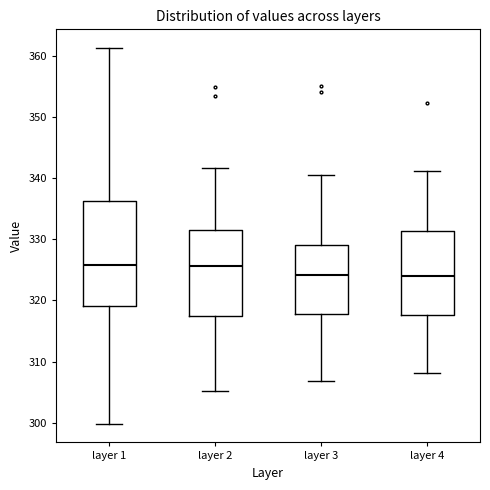

Reading left to right, transcribe this box plot: for each box, give where its median line is, the range the box spans, and where its two whiskers end, as read against the y-axis. The values are not printed on the chart, so give them approximately, as read against the axis.

layer 1: median 326, box 319 to 336, whiskers 300 to 361
layer 2: median 326, box 318 to 332, whiskers 305 to 342
layer 3: median 324, box 318 to 329, whiskers 307 to 341
layer 4: median 324, box 318 to 331, whiskers 308 to 341